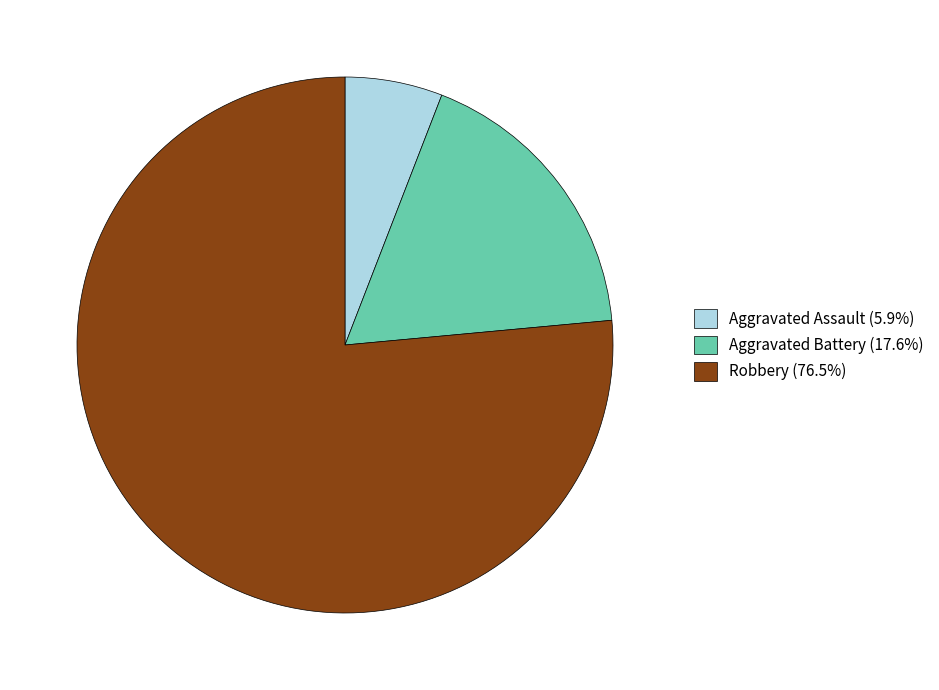

The Aggravated Assault slice represents 17% of the pie. True or false?

False